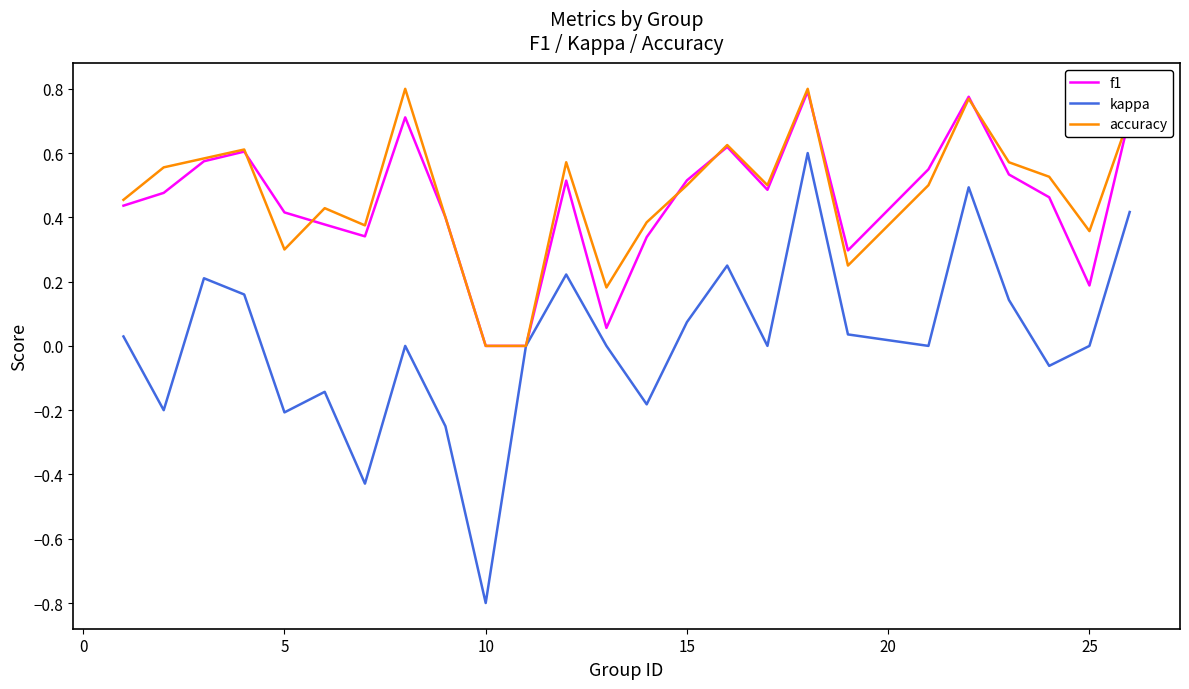

Count the number of categories in the chart.

25